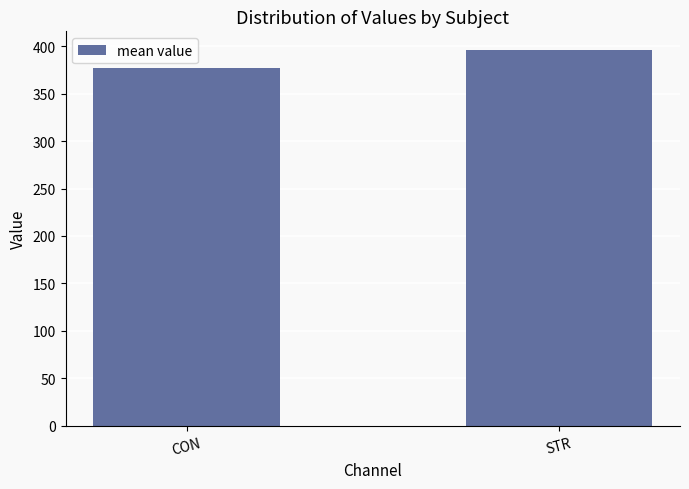

What is the label of the 2nd bar from the left?

STR